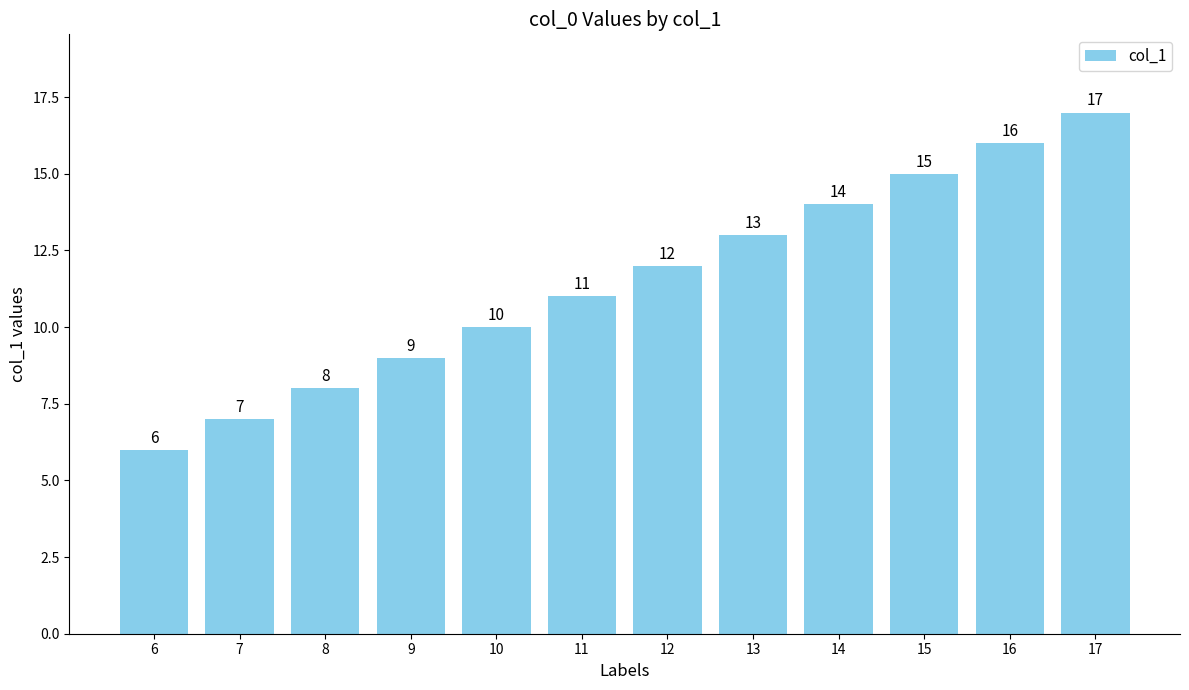

Approximately how many times larger is the value at 7 compared to 17?

0.4